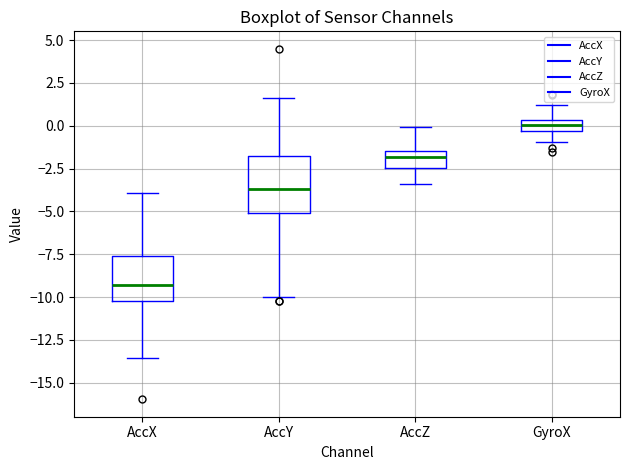

Comparing the boxes themselves (not the whiskers), which one is the tallest?

AccY